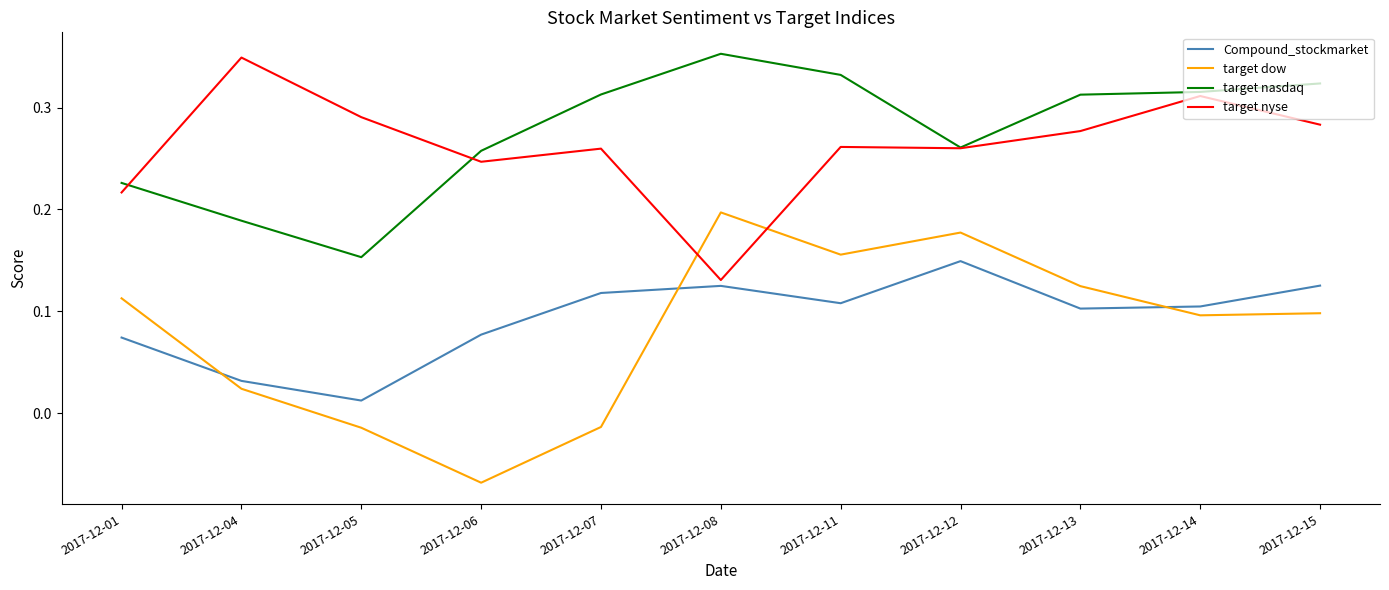

Between which two adjacent categories do target nasdaq and target nyse first intersect?

2017-12-01 and 2017-12-04